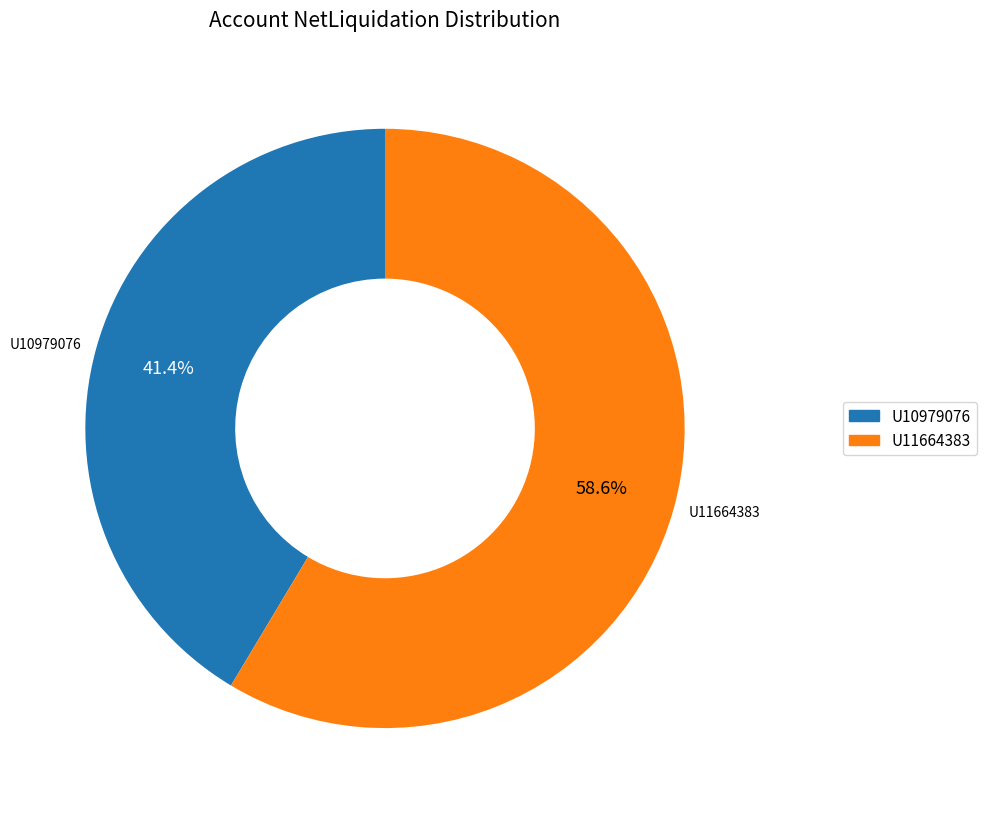

Between U11664383 and U10979076, which is larger?

U11664383